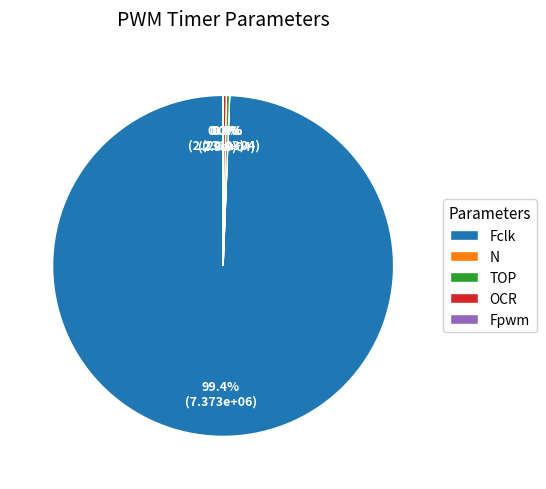

How much of the chart is everything except Fclk?

0.6%